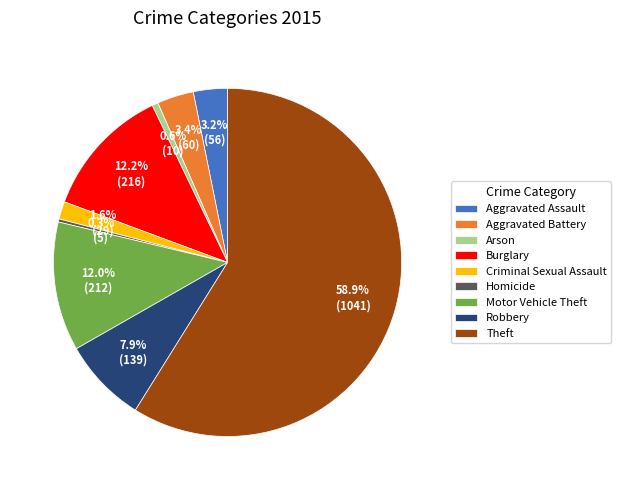

True or false: Arson accounts for 1% of the total.

True